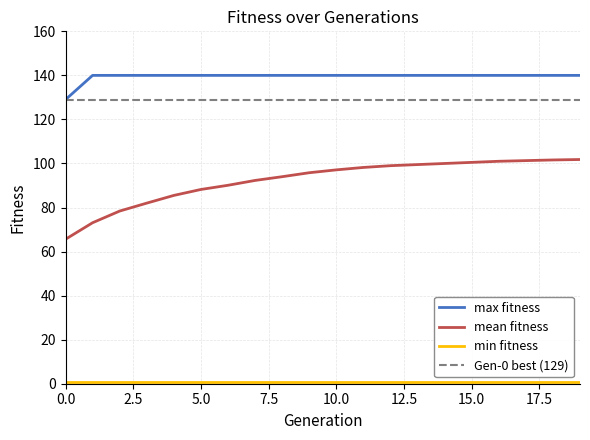

Rank the categories by mean_fitness value from highest to lowest.

19, 18, 17, 16, 15, 14, 13, 12, 11, 10, 9, 8, 7, 6, 5, 4, 3, 2, 1, 0